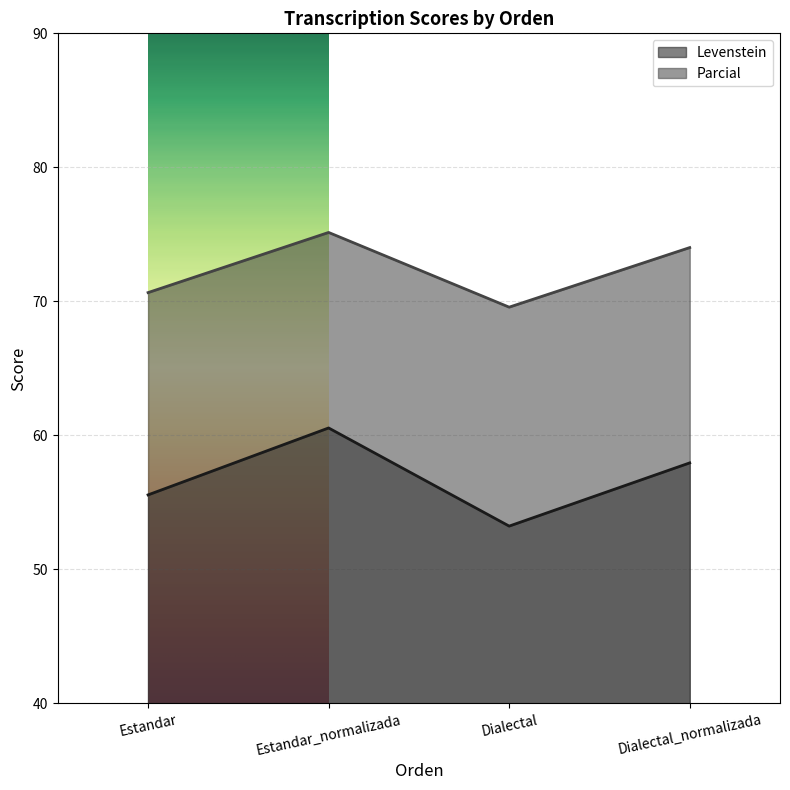

True or false: Parcial has a value of 39.0 at Estandar_normalizada.

False